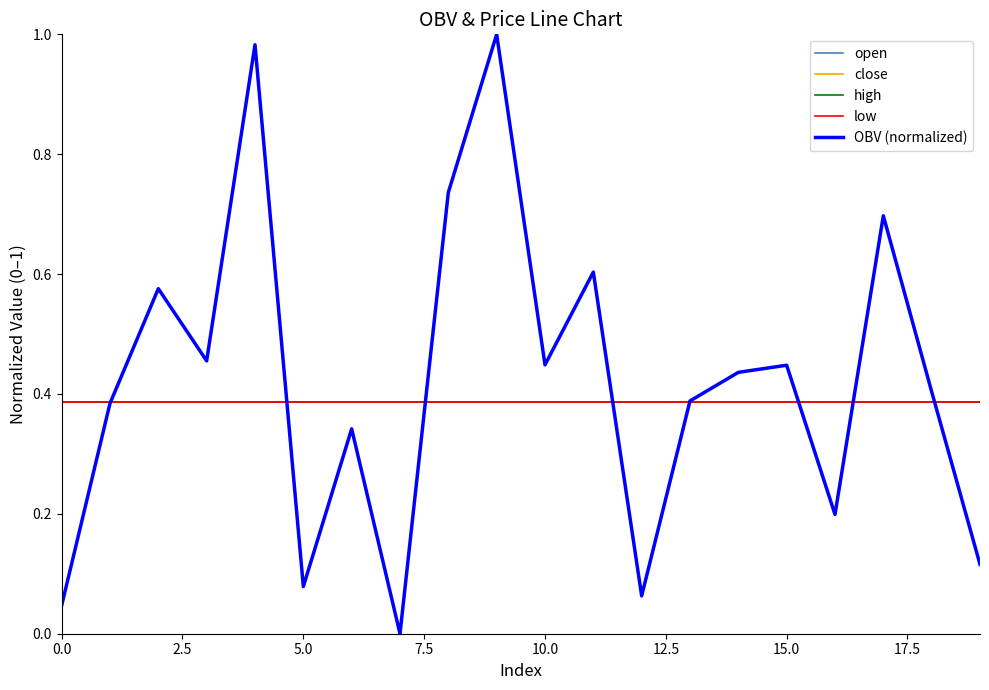

What is the difference between the second highest and second lowest values in the OBV (normalized) series?

0.9